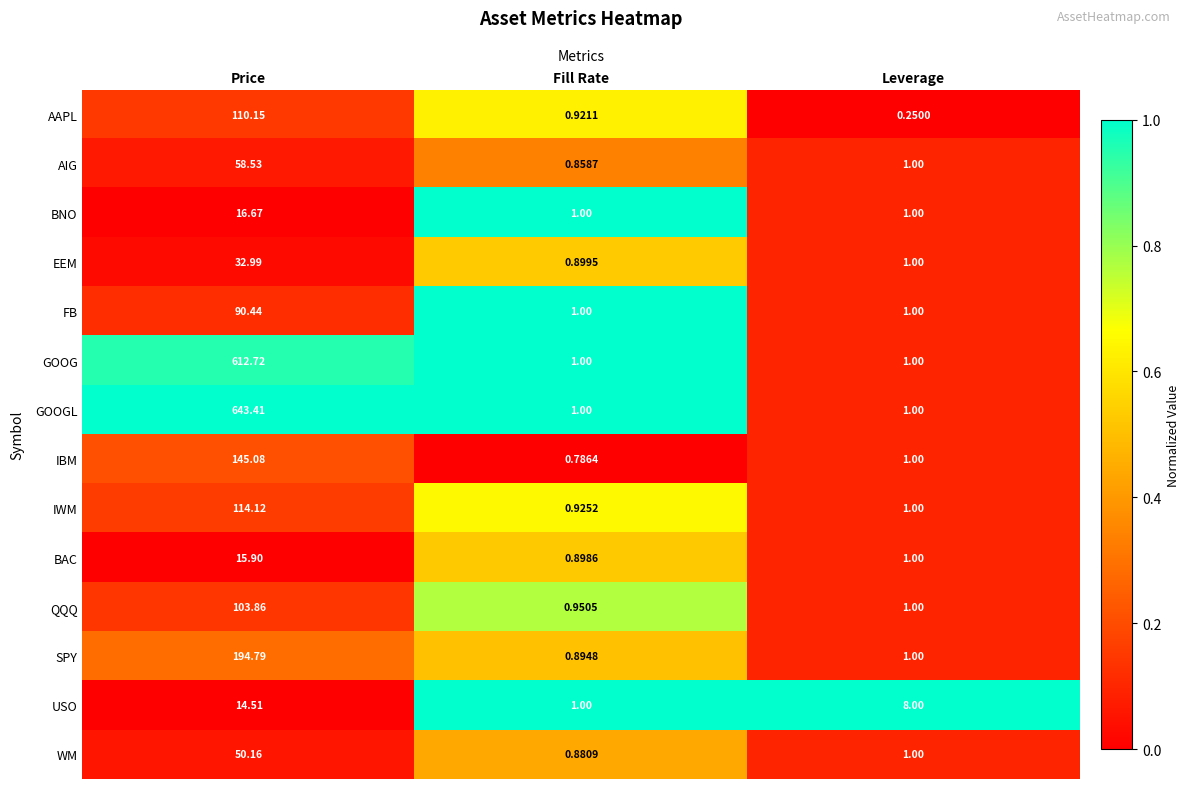

Which label corresponds to the smallest value in the chart?

Leverage